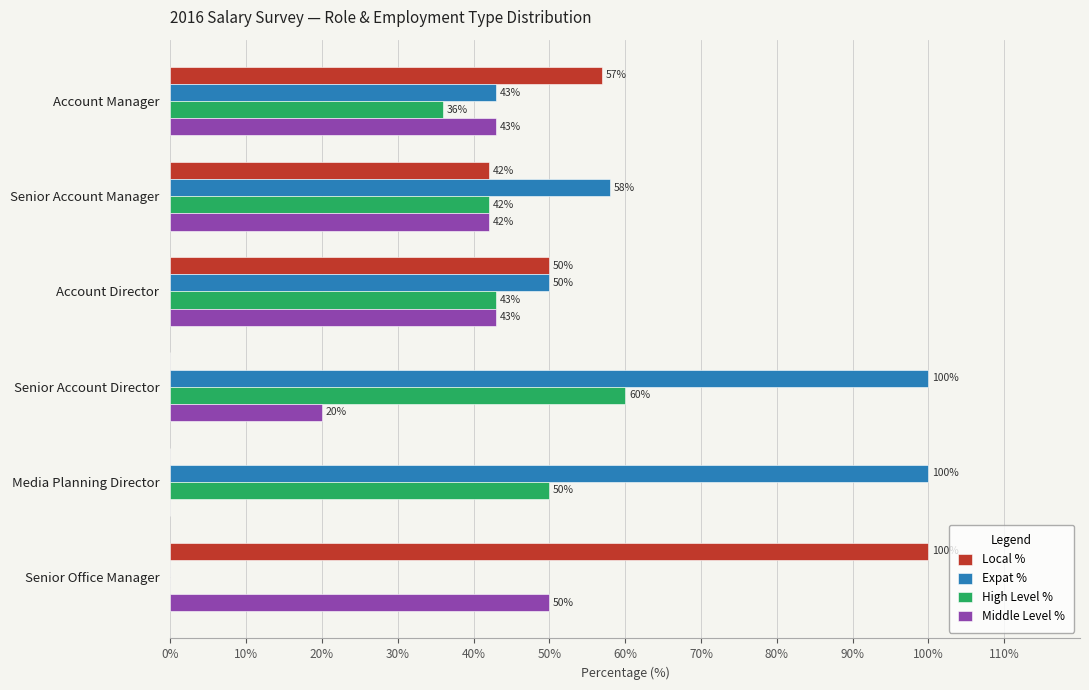

What is the sum of all Local % values?

249